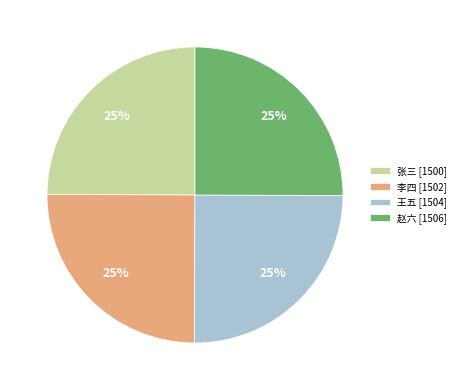

The 王五 [1504] slice represents 25% of the pie. True or false?

True